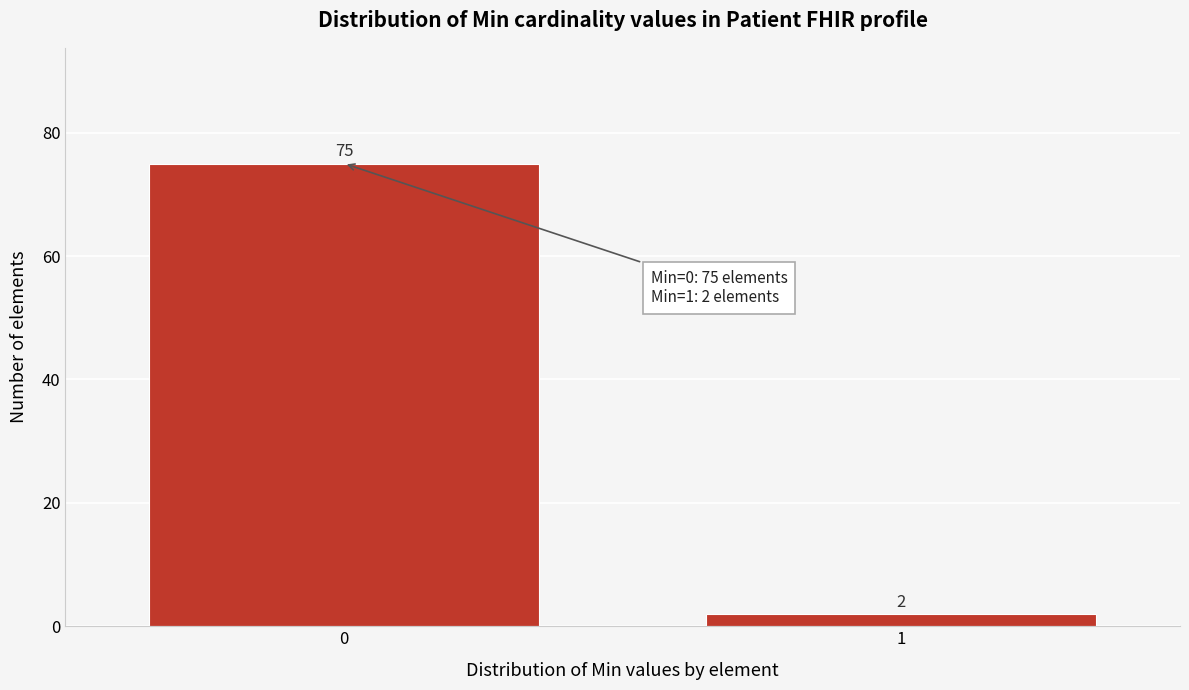

Reading left to right, transcribe all the data shown in this chart.

75	2